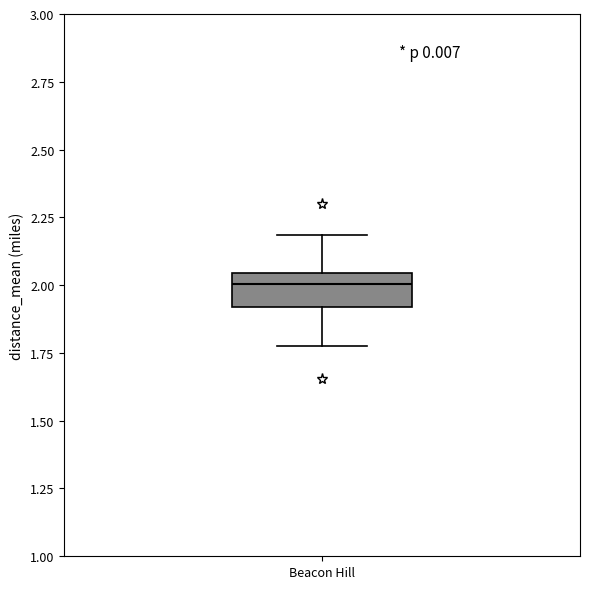

Transcribe this box plot: give where the median line is, the range the box spans, and where the two whiskers end, as read against the y-axis. The values are not printed on the chart, so give them approximately, as read against the axis.

median 2.00, box 1.90 to 2.05, whiskers 1.80 to 2.20